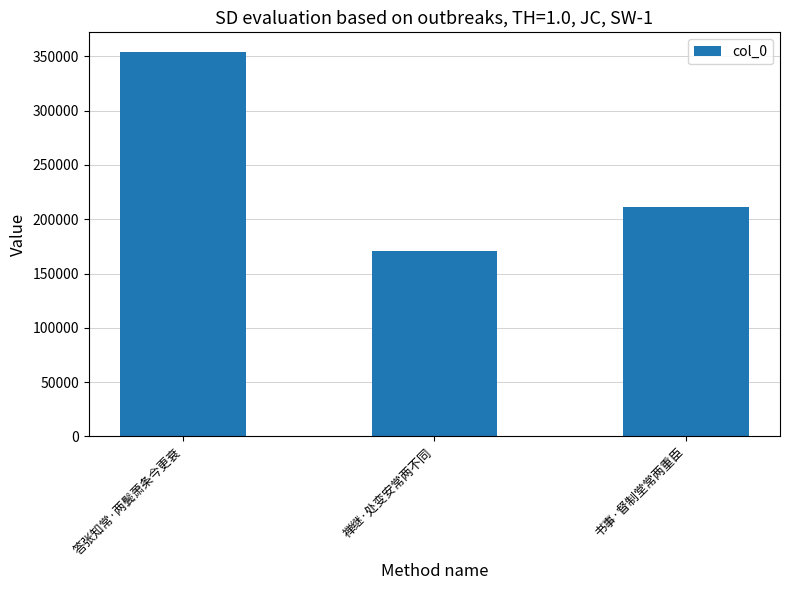

What is the sum of all values?

736748